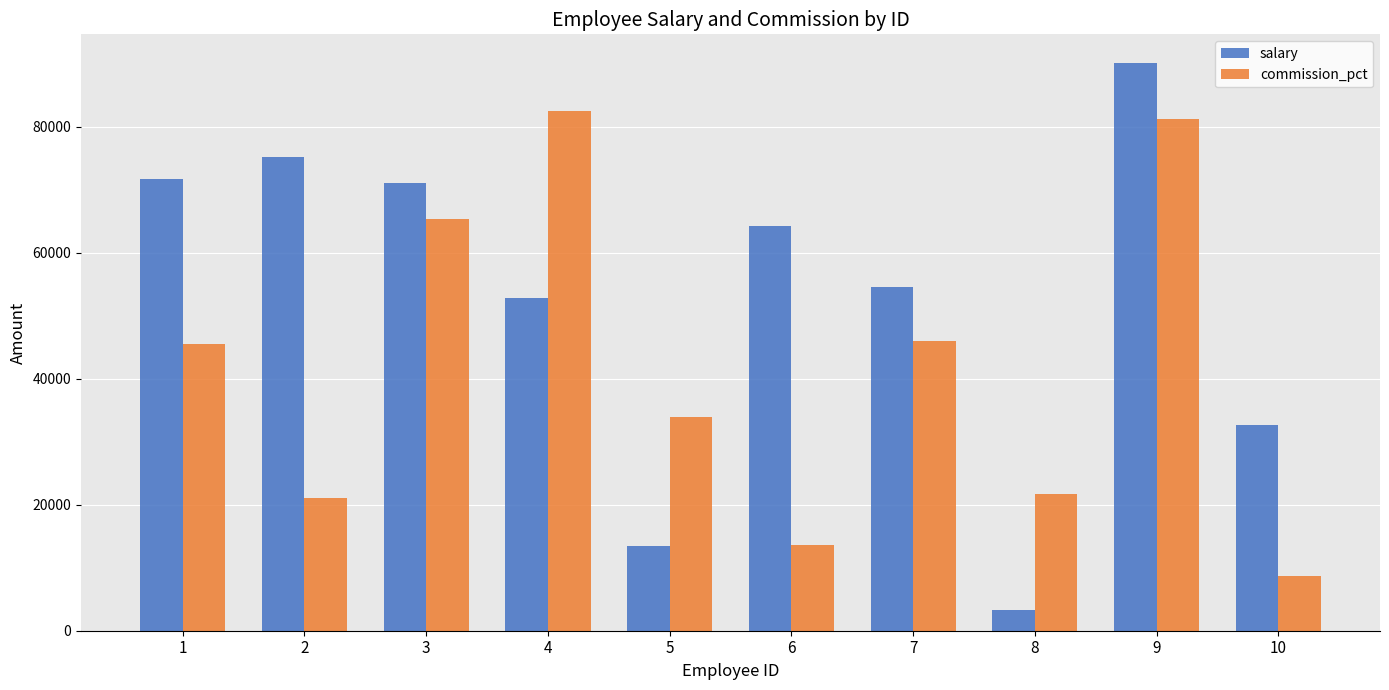

How many categories are shown in the chart?

10